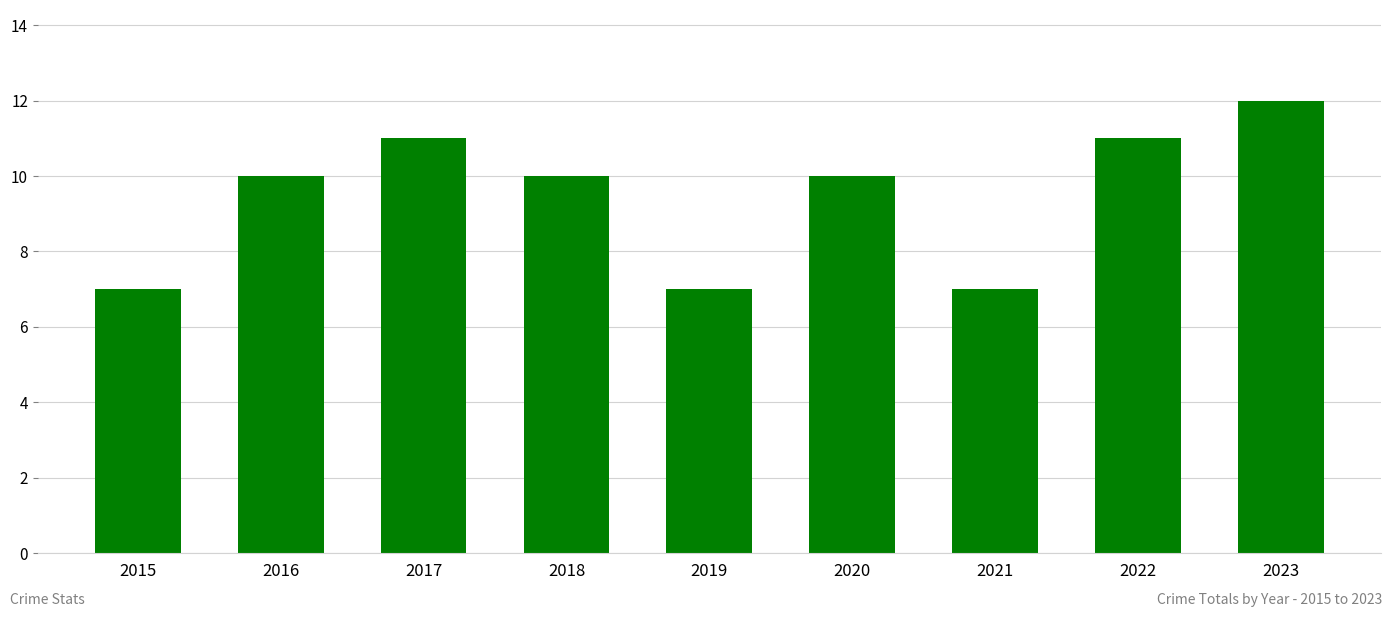

What is the sum of all values?

85